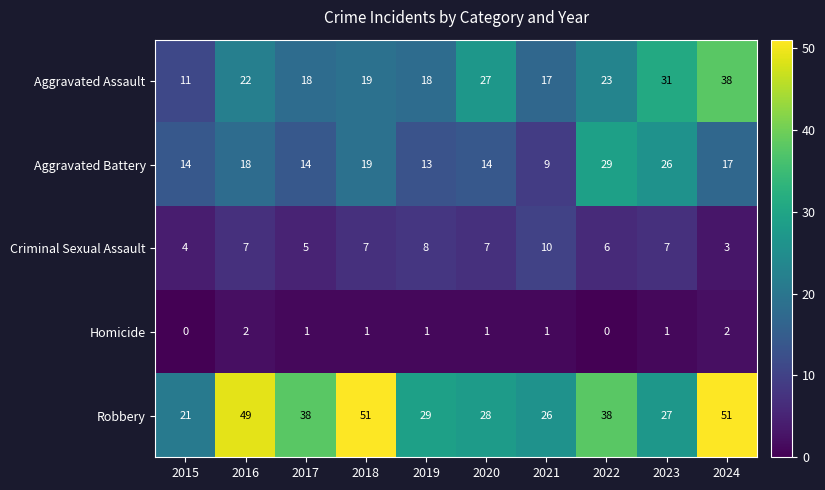

What is the total value across all series at 2016?

98